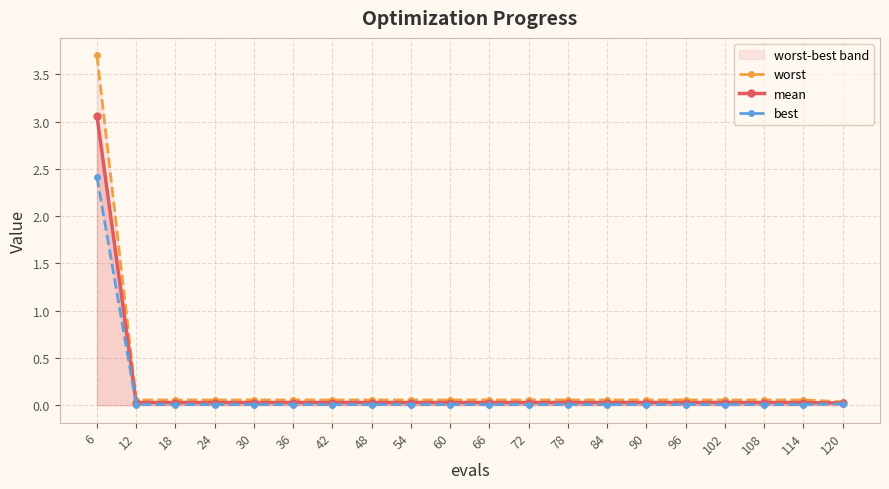

At 108, list the series in order from smallest to largest.

best, mean, worst